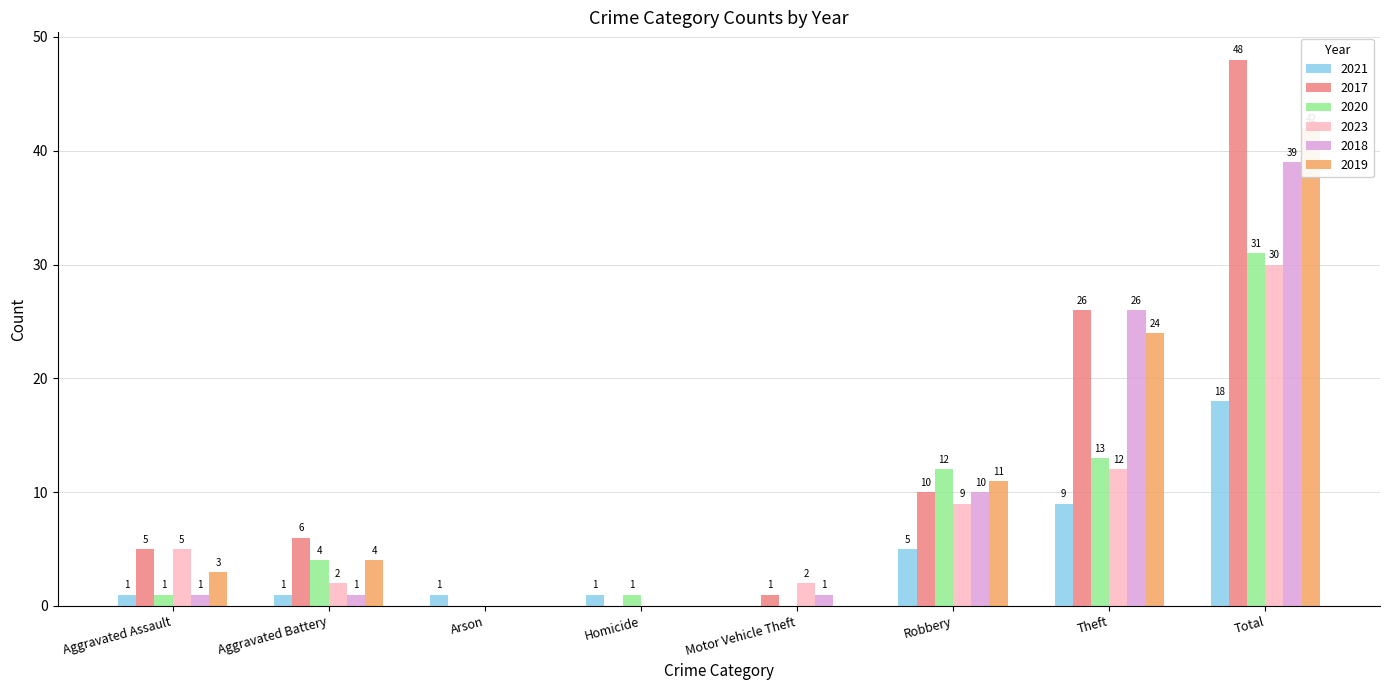

Rank the series by their maximum value, from lowest to highest.

2021, 2023, 2020, 2018, 2019, 2017